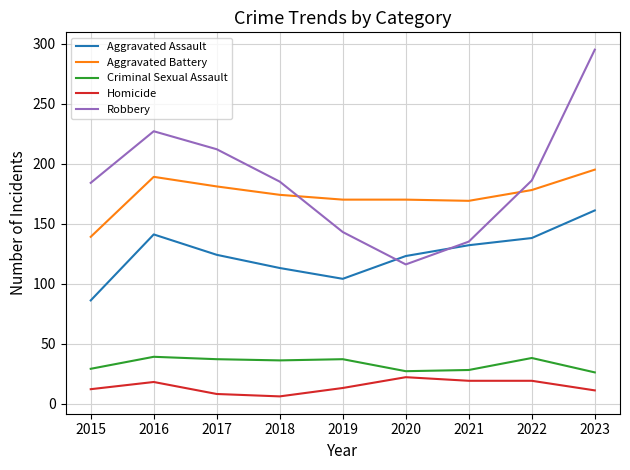

Which series has the largest total across all categories?

Robbery